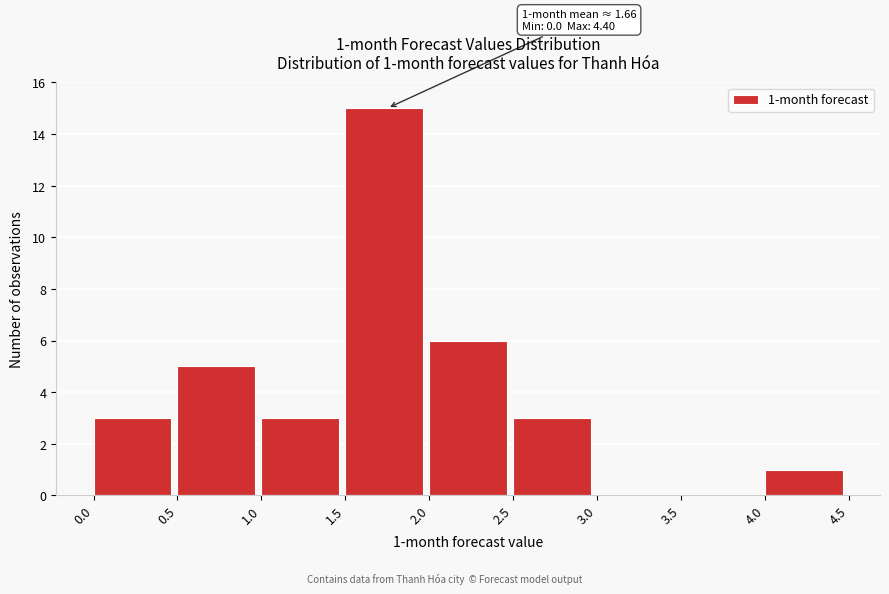

Over which range of the x-axis is the bar tallest?

1.5 to 2.0